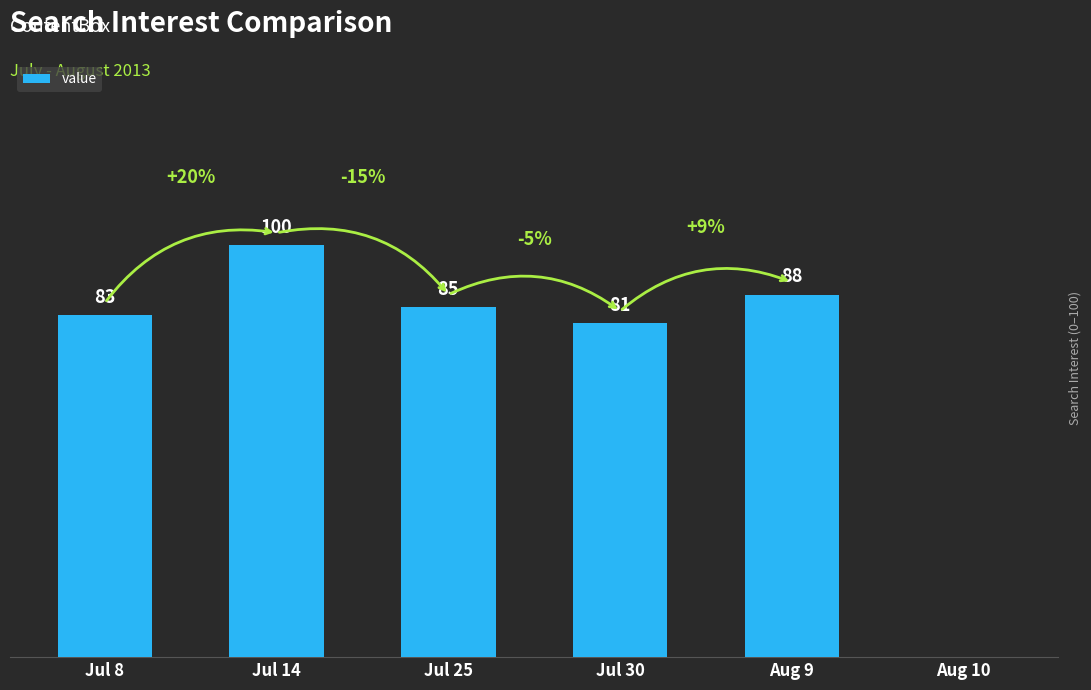

At which label does the data first exceed 85?

Jul 14